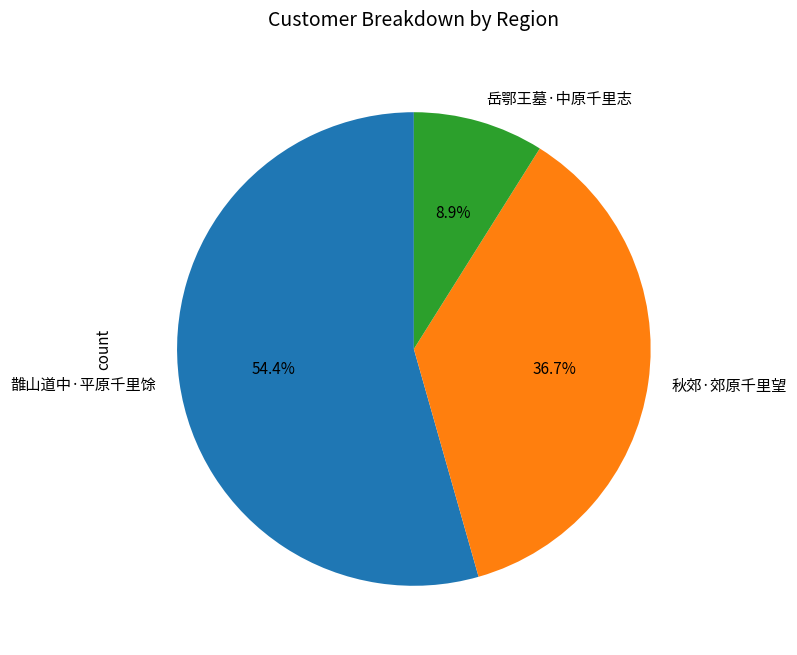

The 秋郊·郊原千里望 slice represents 44% of the pie. True or false?

False